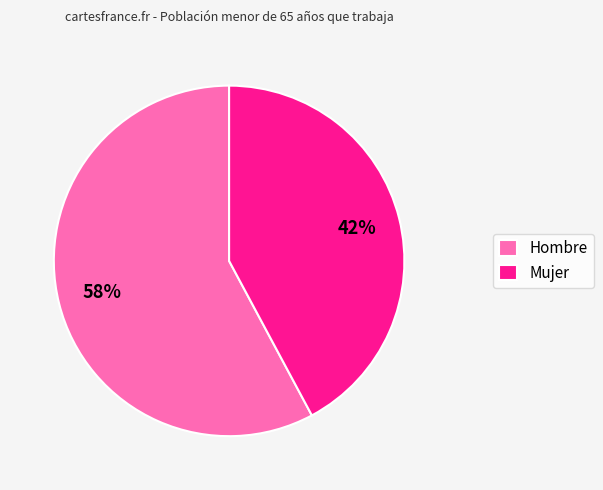

Rank the categories by value from highest to lowest.

Hombre, Mujer